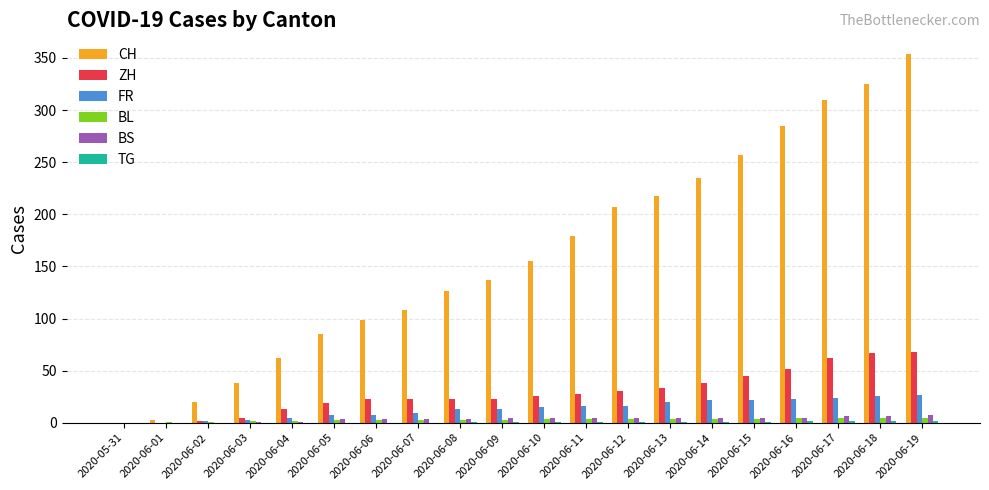

What is the total value across all series at 2020-06-13?

281